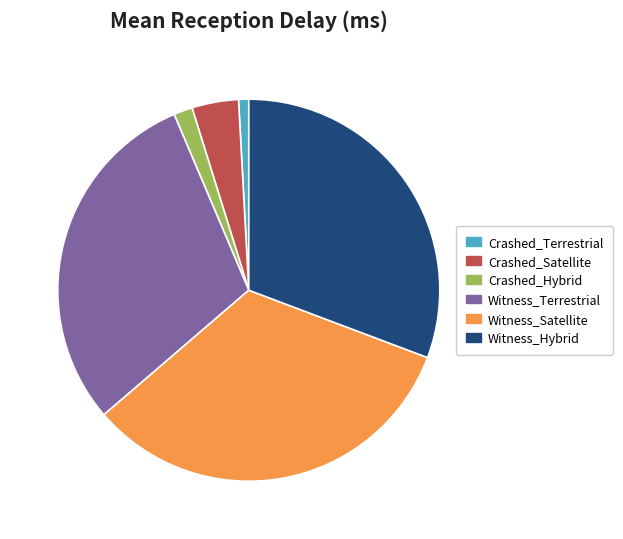

Do Witness_Hybrid and Crashed_Terrestrial together represent more than half of the pie?

No